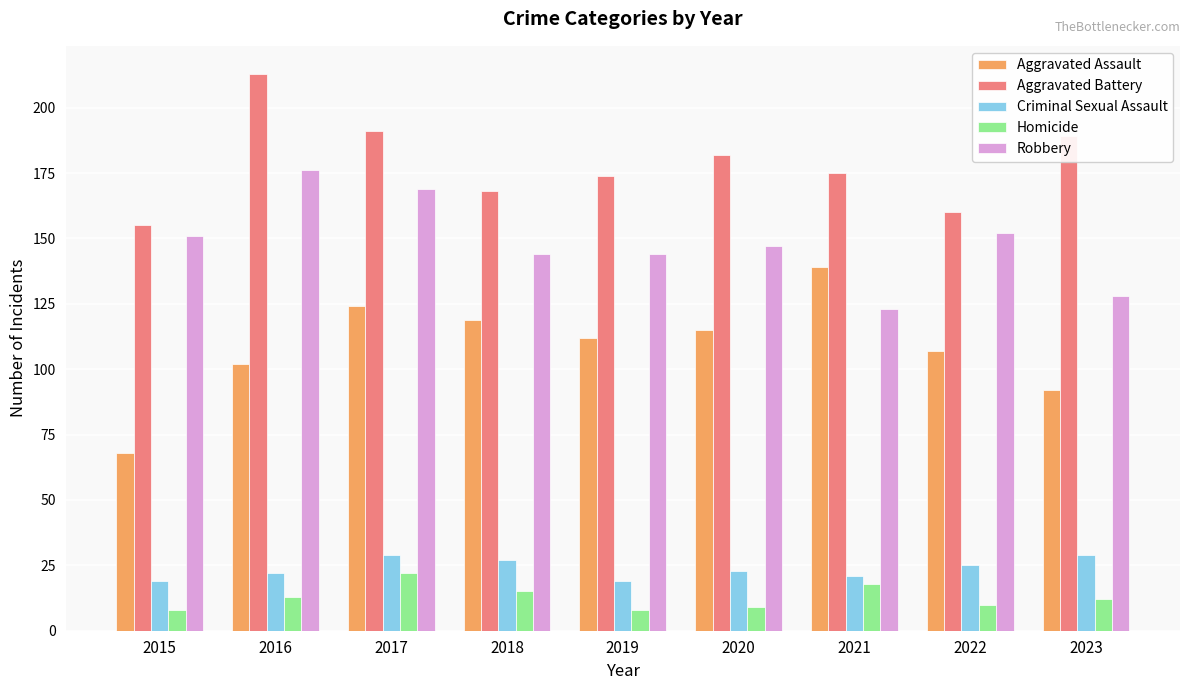

The Robbery series shows 37 at 2023. True or false?

False